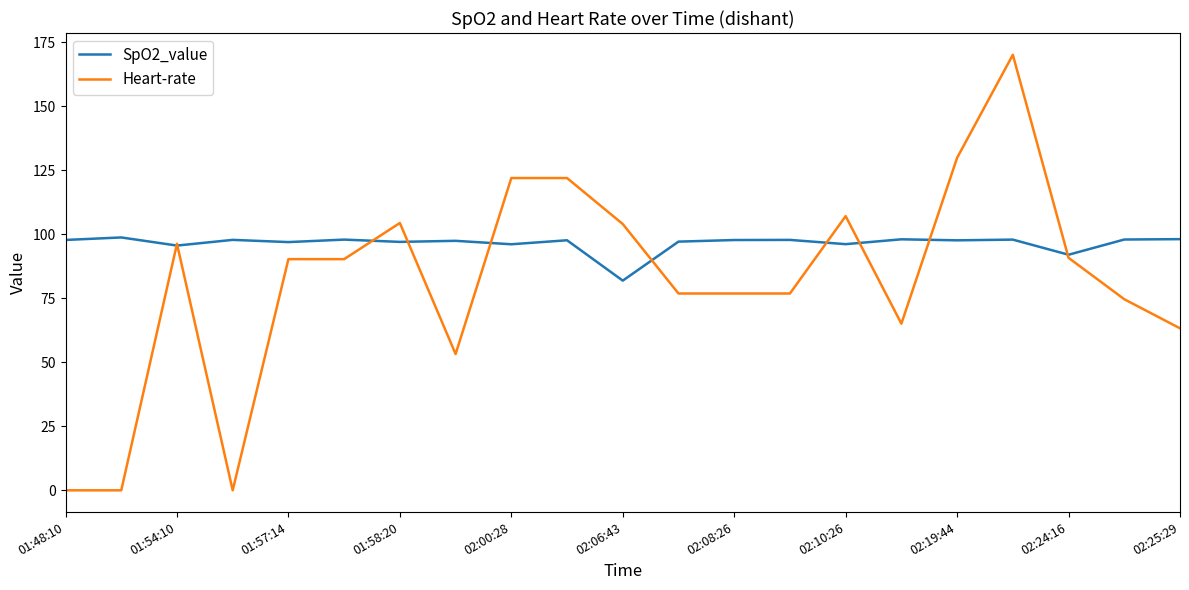

Which series has the largest total across all categories?

SpO2_value